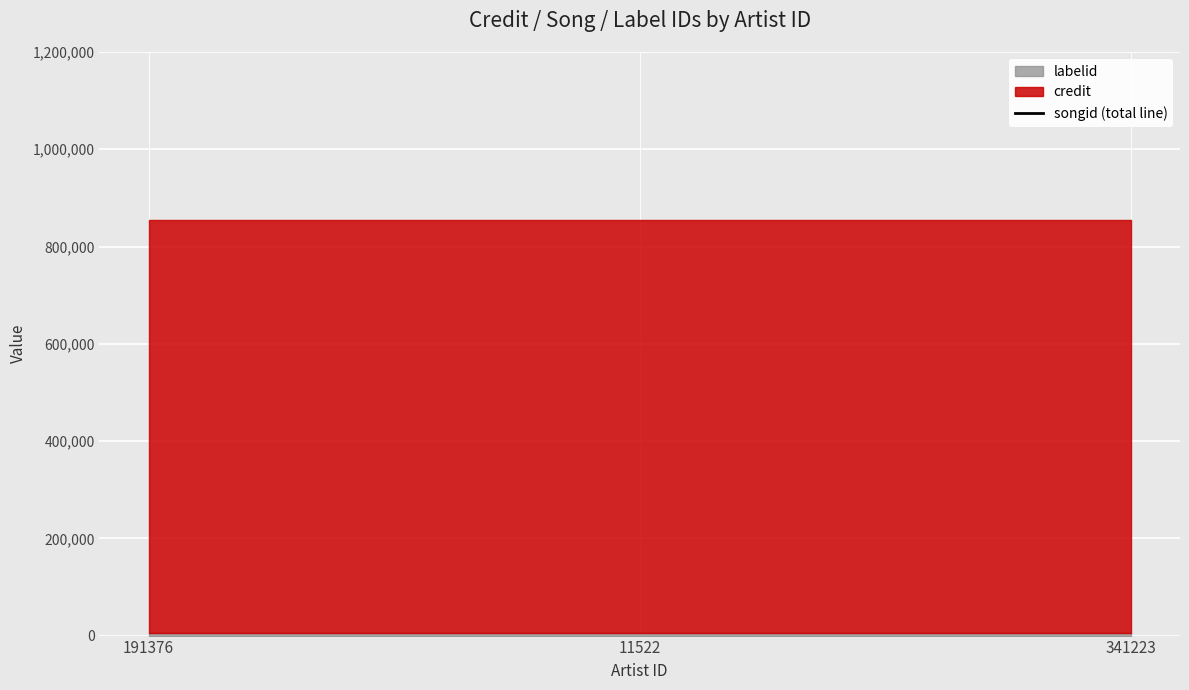

What is the value of the labelid point at the 2nd from the left?

4380